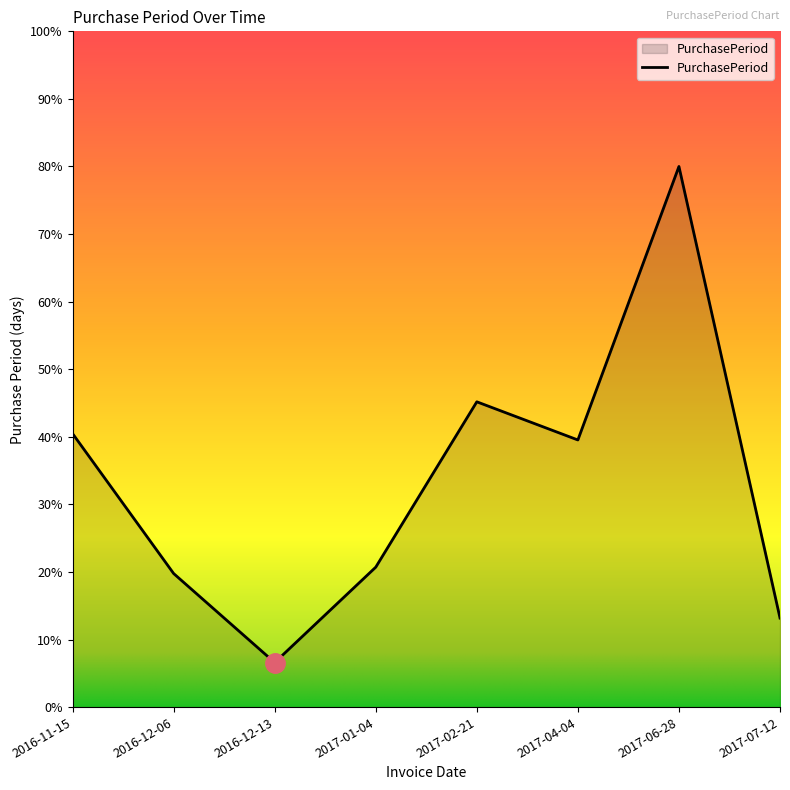

True or false: the data shows 13.2 at 2017-07-12.

True